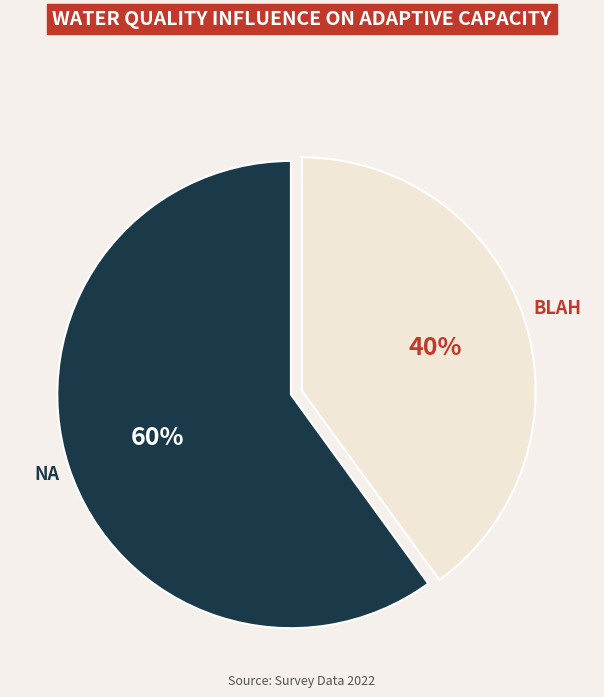

Does any single category account for the majority?

Yes